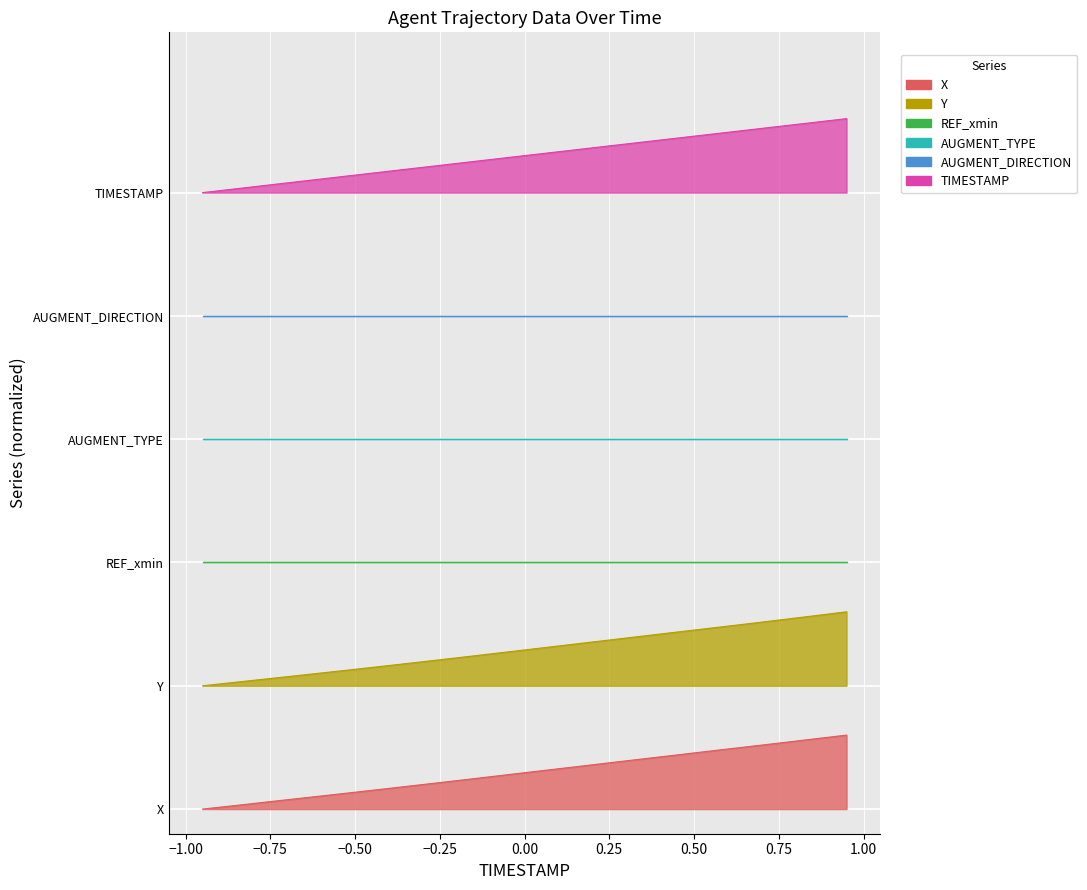

How many categories are shown in the chart?

20